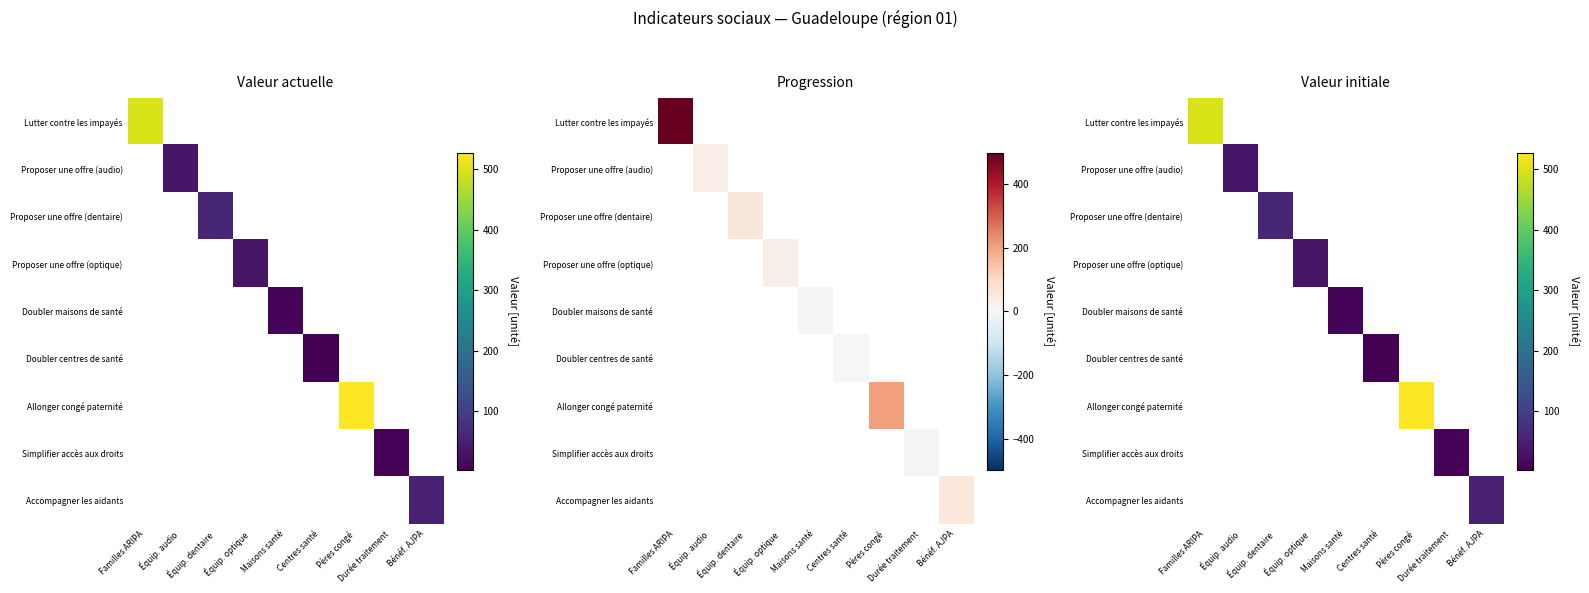

Is it true that Lutter contre les impayés equals 294.1 at Familles ARIPA?

False